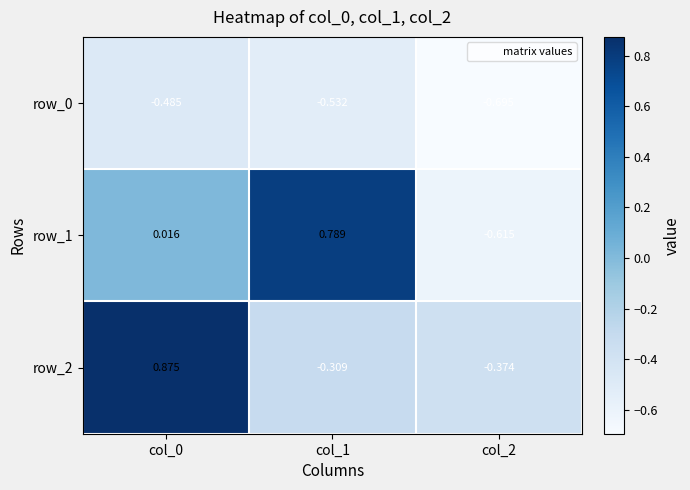

How many positive values does the row_2 series have?

1